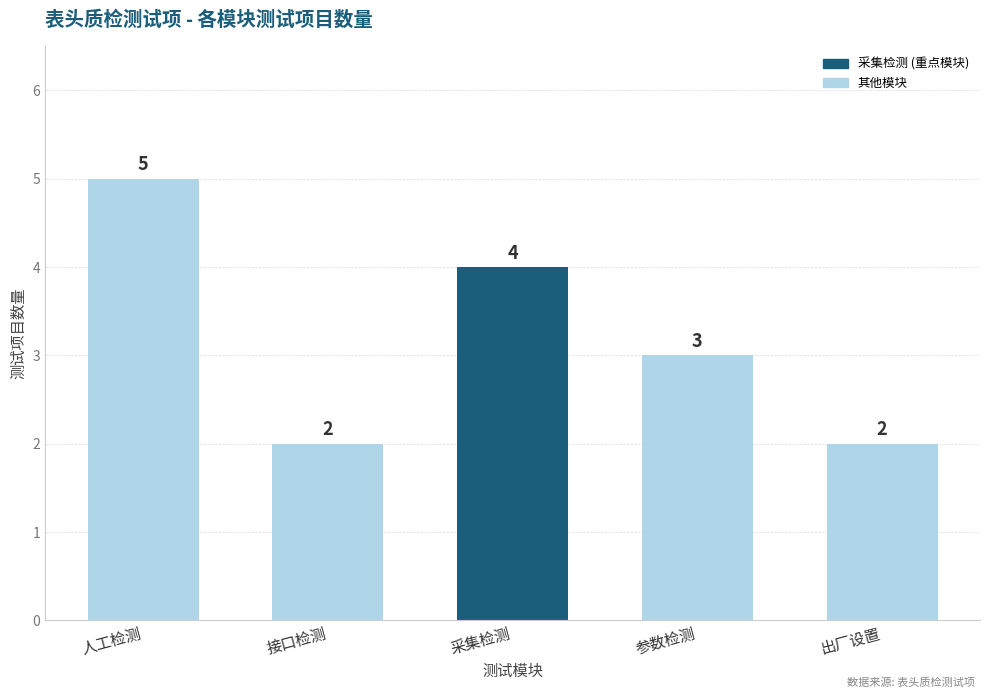

What value does the data have at 采集检测?

4